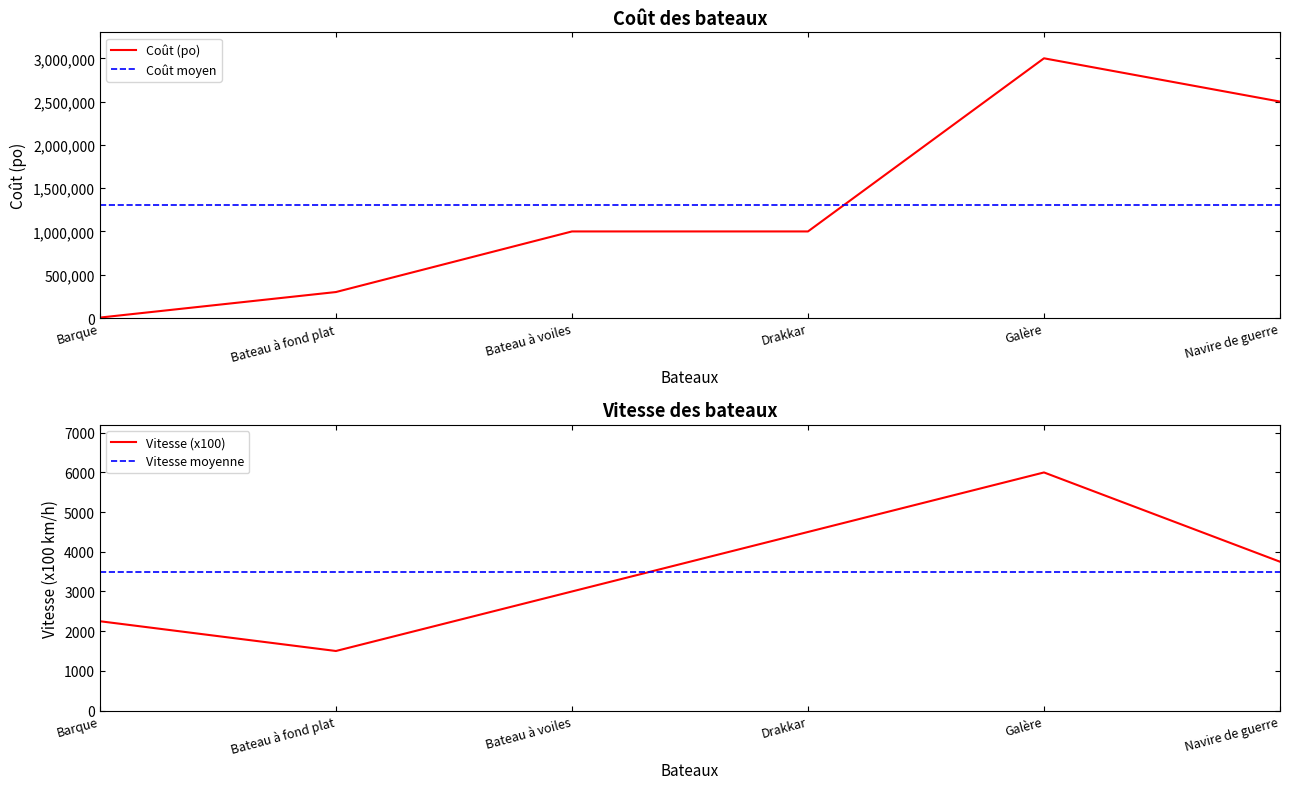

Reading right to left, extract all data points from this chart.

Coût (po): Navire de guerre=2500000	Galère=3000000	Drakkar=1000000	Bateau à voiles=1000000	Bateau à fond plat=300000	Barque=5000
Vitesse (x100): Navire de guerre=3750	Galère=6000	Drakkar=4500	Bateau à voiles=3000	Bateau à fond plat=1500	Barque=2250